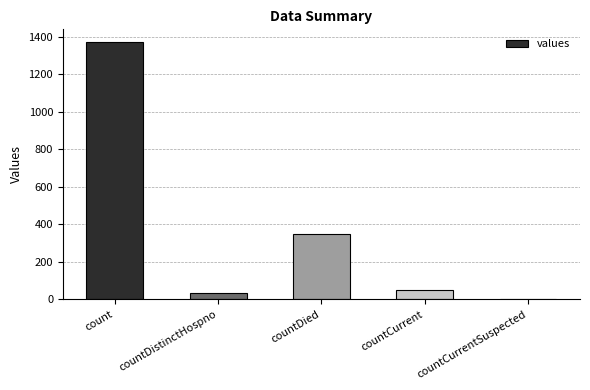

What is the sum of the values at count and countDistinctHospno?

1404